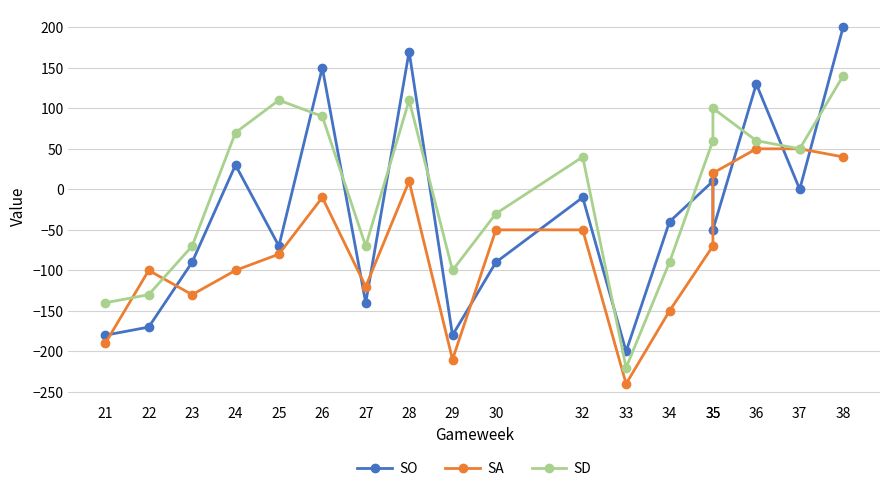

Which has a higher value, 22 or 35?

35